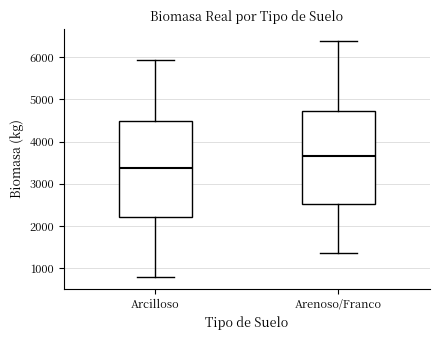

Reading left to right, transcribe this box plot: for each box, give where its median line is, the range the box spans, and where its two whiskers end, as read against the y-axis. The values are not printed on the chart, so give them approximately, as read against the axis.

Arcilloso: median 3400, box 2200 to 4500, whiskers 800 to 5900
Arenoso/Franco: median 3700, box 2500 to 4700, whiskers 1400 to 6400